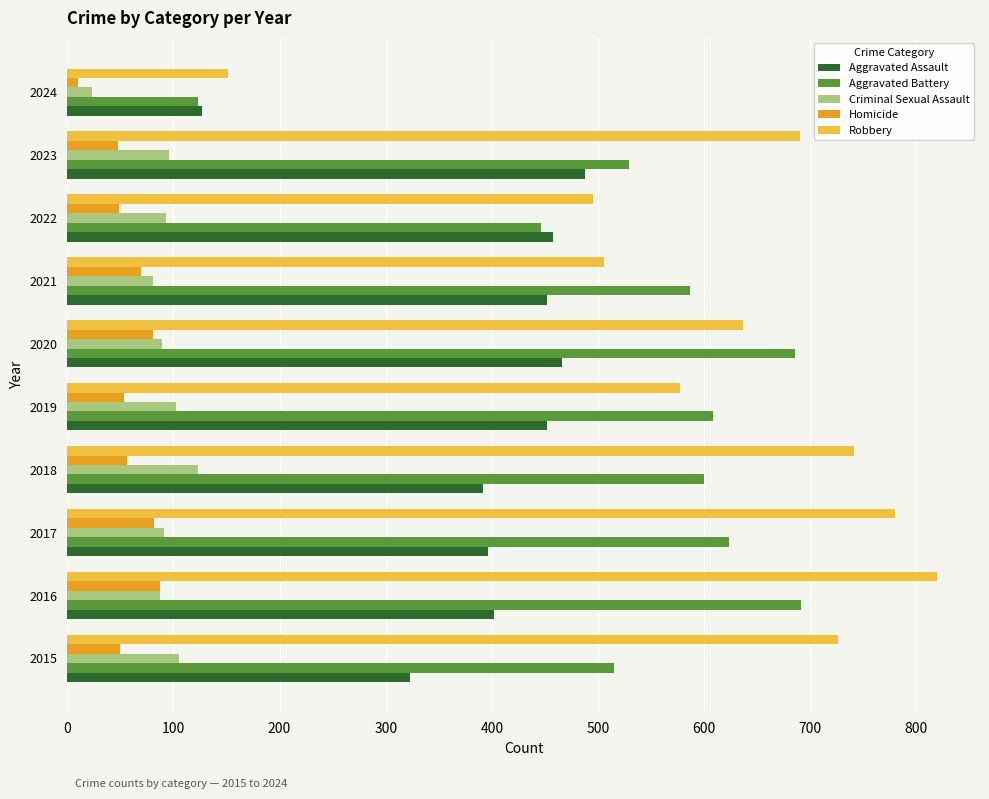

At how many categories does at least one series exceed 745?

2